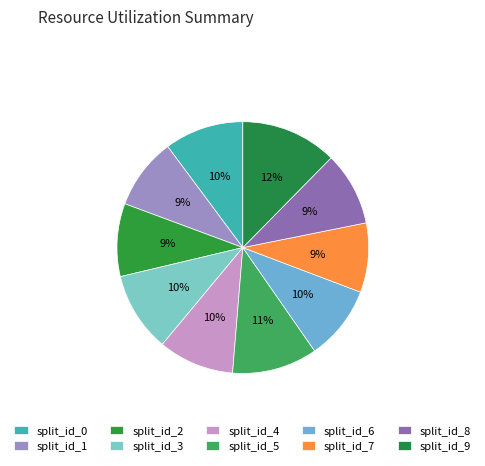

Combined, do split_id_8 and split_id_2 account for over 50%?

No